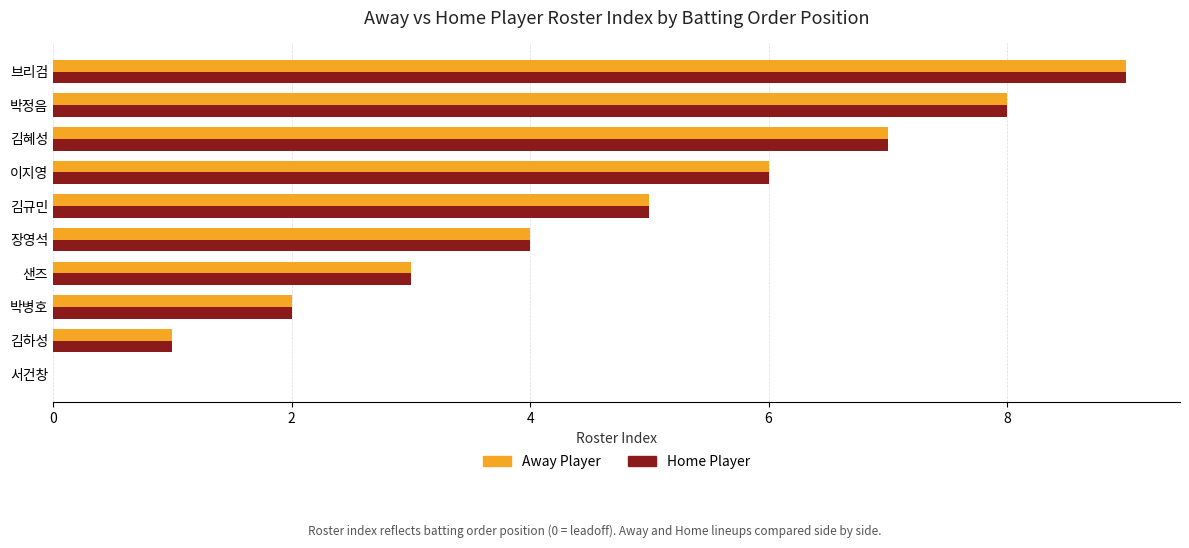

Is it true that Away Player equals 4 at 장영석?

True